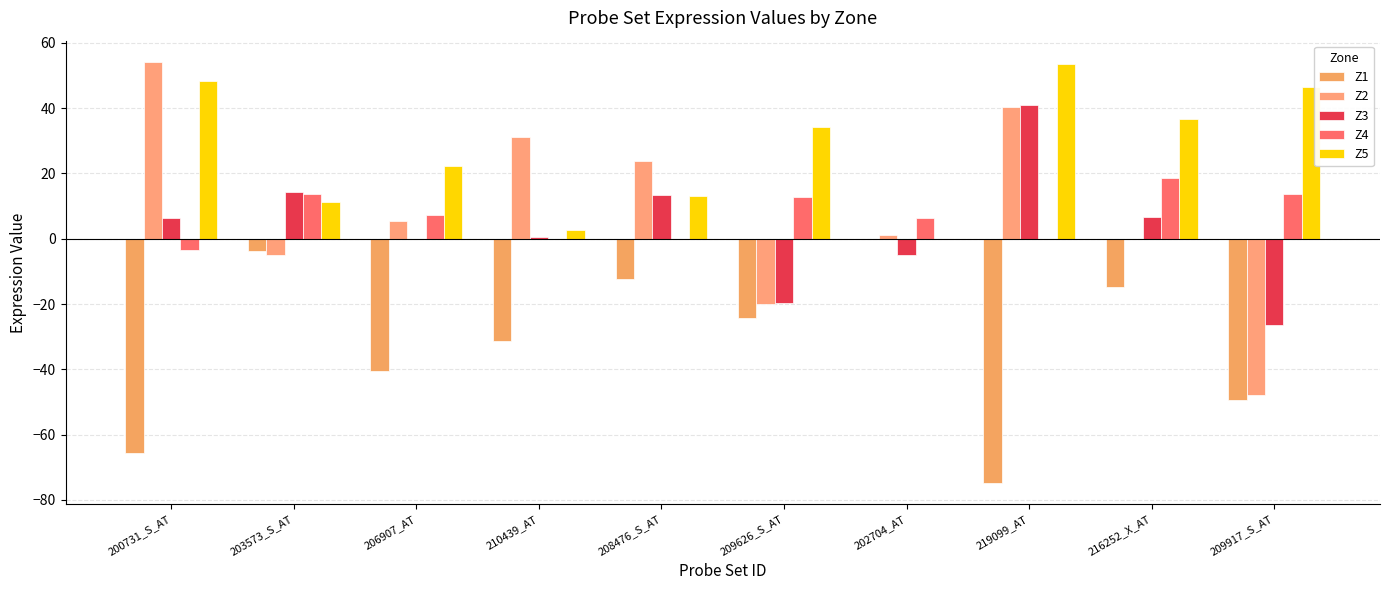

Which has a higher value, 206907_AT or 210439_AT?

210439_AT